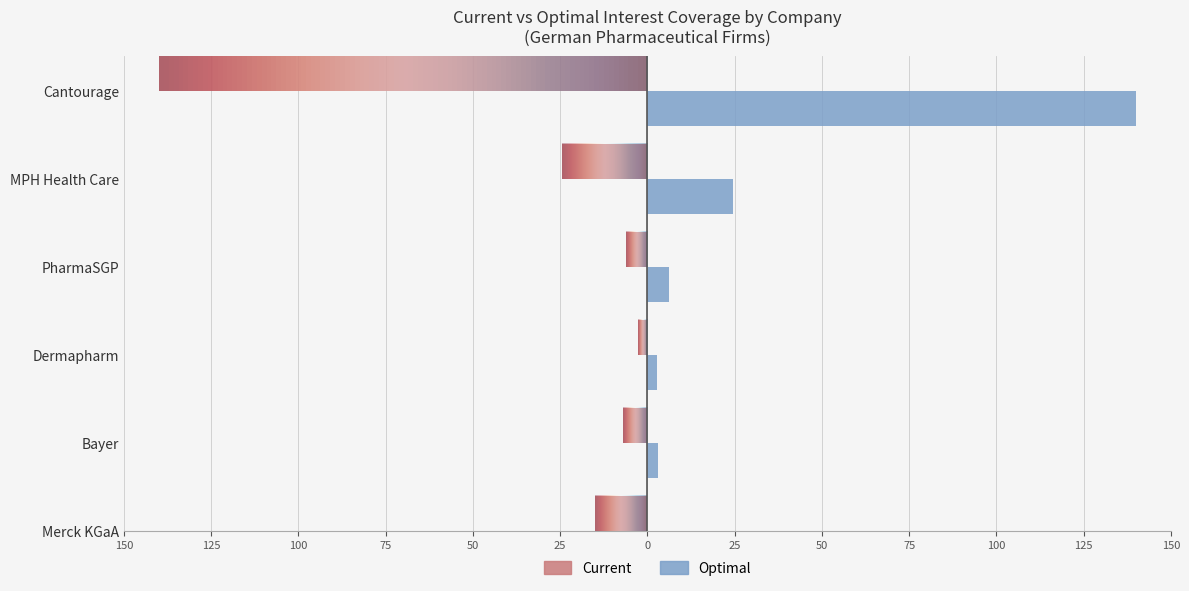

What is the label of the 1st bar from the right?

Cantourage